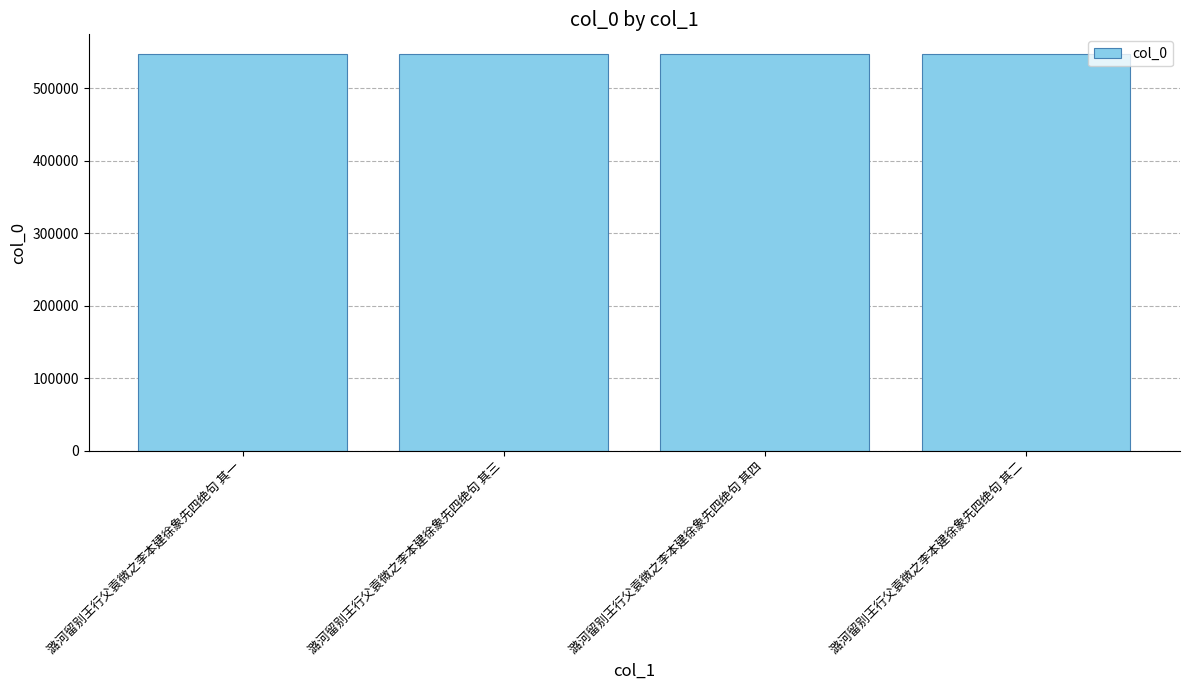

How many data points does each series have?

4